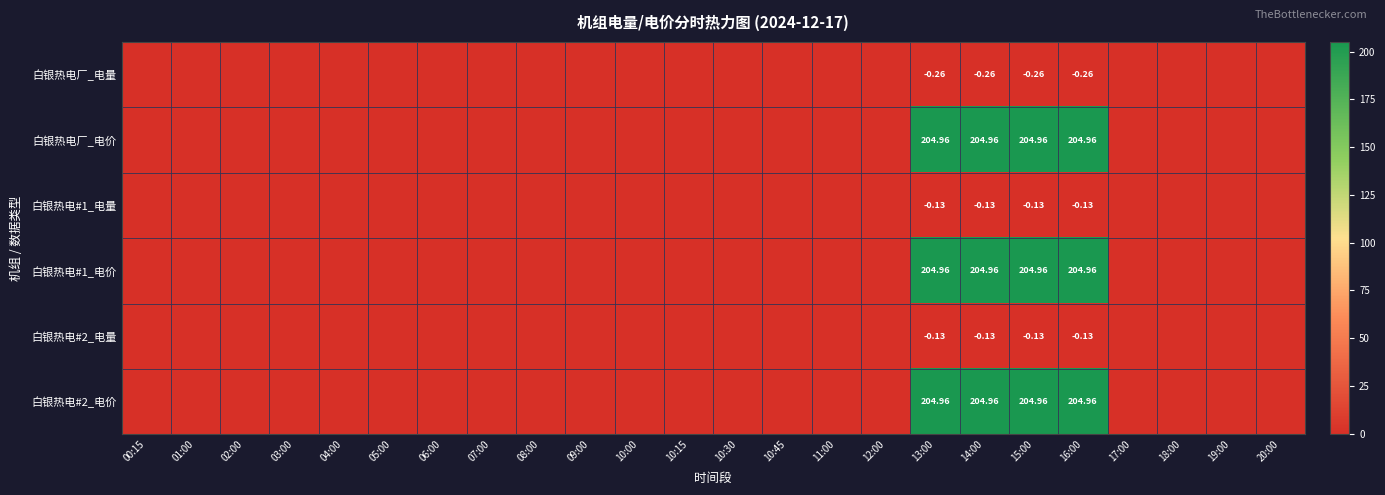

At which category is the sum across all series the highest?

13:00